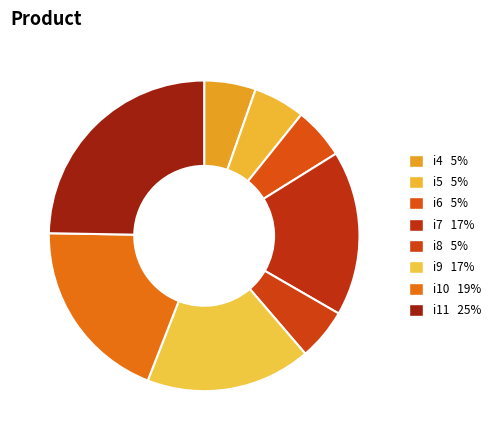

Does i7 account for over 50% of the chart?

No